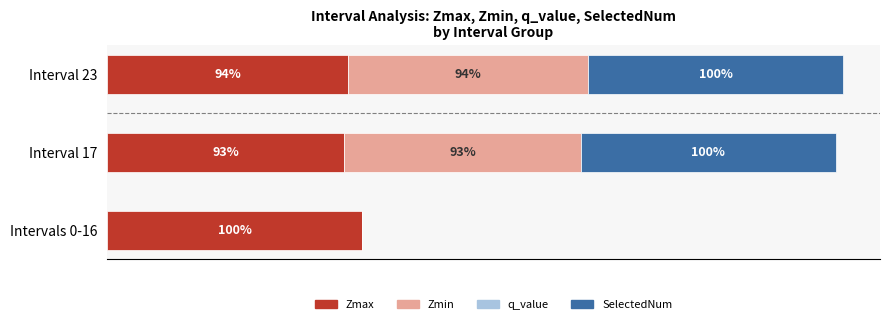

Does the chart contain any negative values?

No